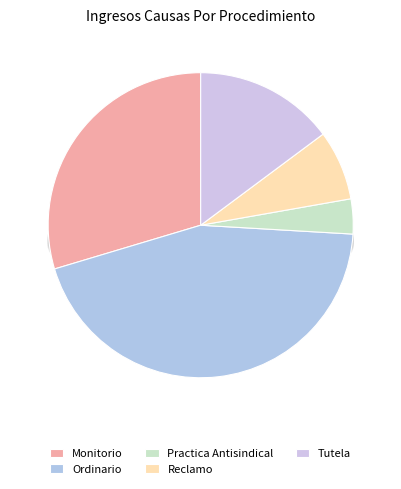

To the nearest percent, what portion does Tutela represent?

15%